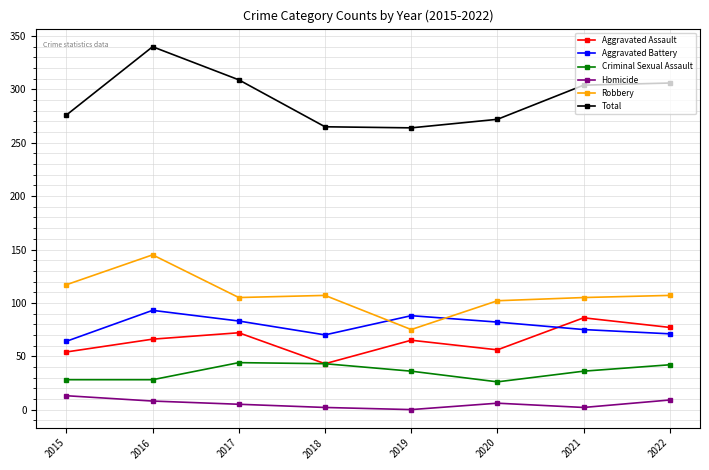

What are all the series names shown in the legend?

Aggravated Assault, Aggravated Battery, Criminal Sexual Assault, Homicide, Robbery, Total